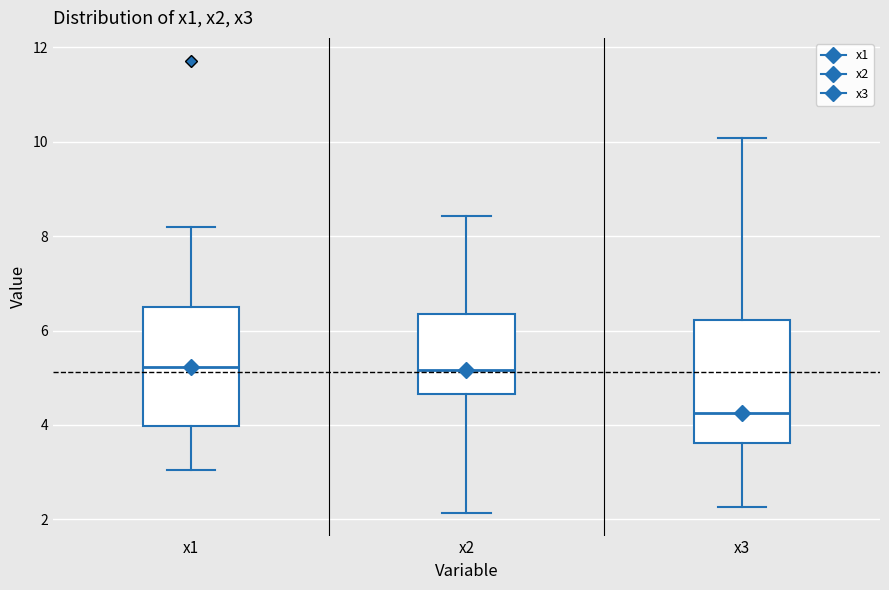

Reading left to right, read every box against the y-axis: the position of its median line, the range the box covers, and the ends of its whiskers. The values are not printed on the chart, so give them approximately, as read against the axis.

x1: median 5.2, box 4.0 to 6.4, whiskers 3.0 to 8.2
x2: median 5.2, box 4.6 to 6.4, whiskers 2.2 to 8.4
x3: median 4.2, box 3.6 to 6.2, whiskers 2.2 to 10.0